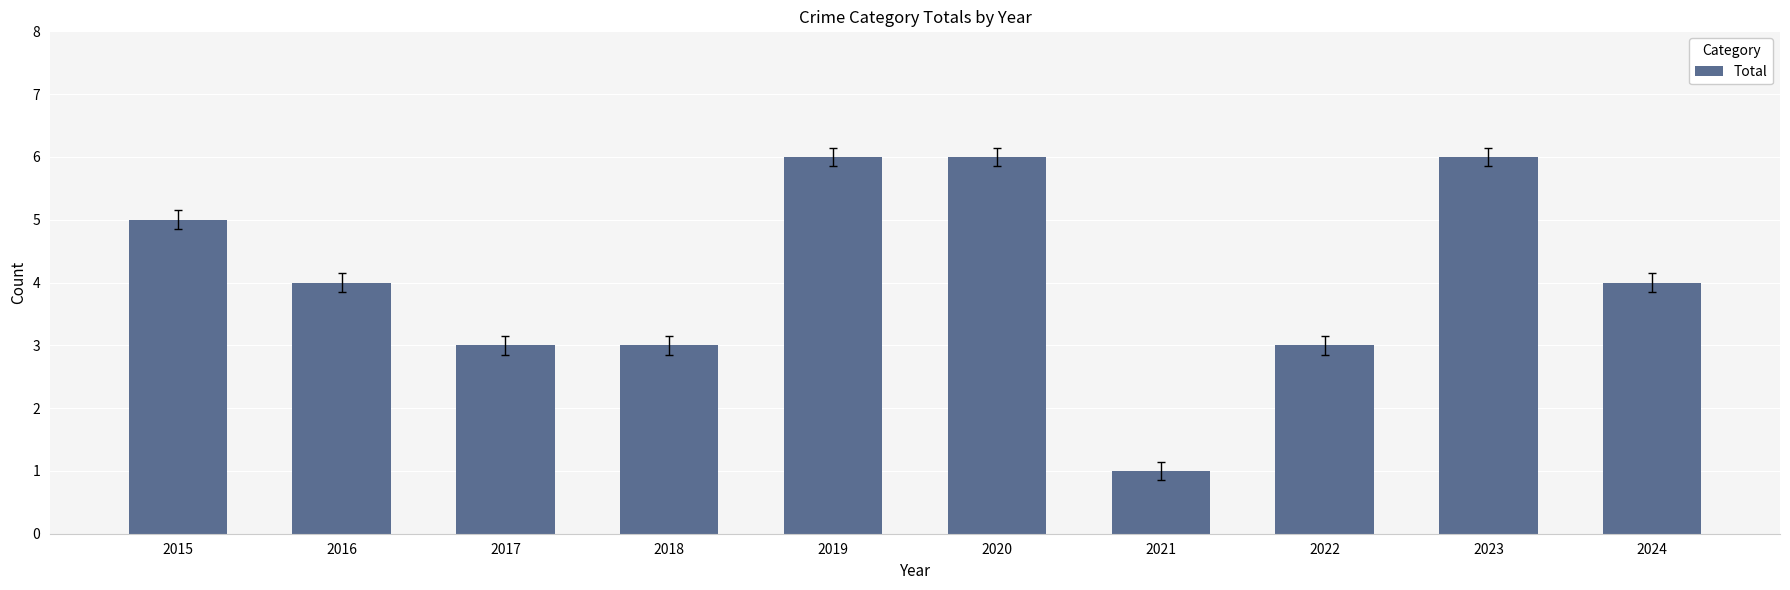

Count the values in the range 3 to 6.

9